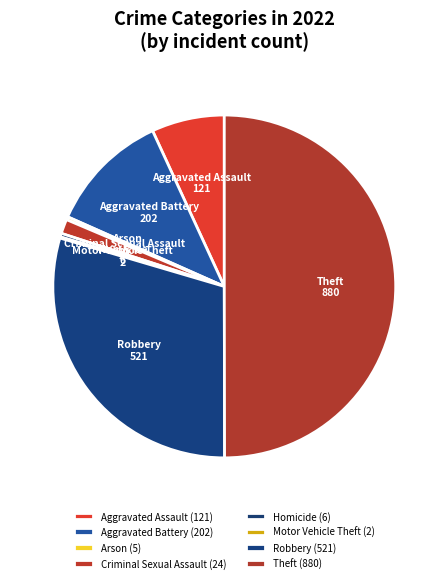

What is the largest slice in the pie chart?

Theft